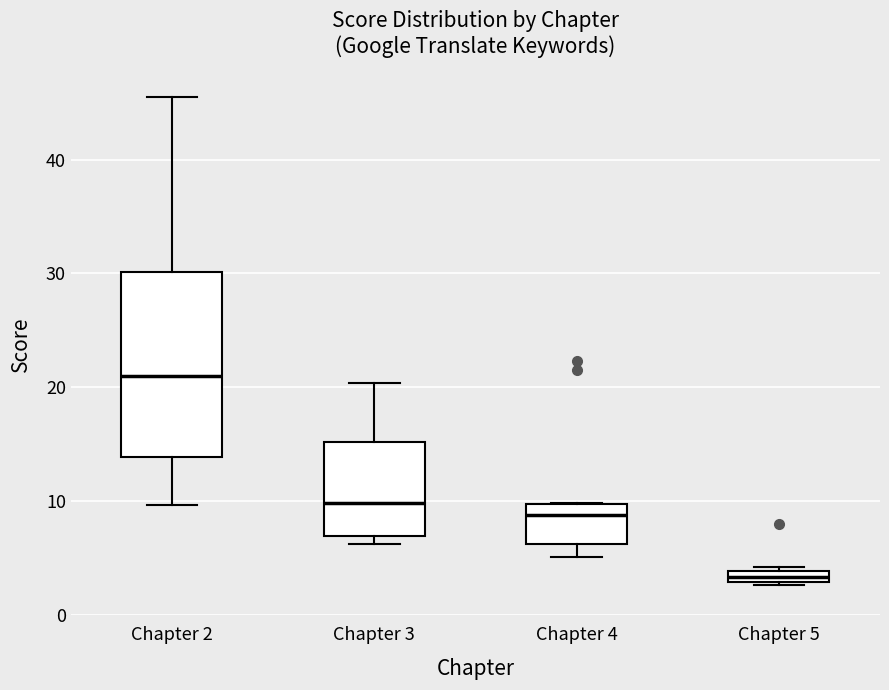

Where is the lower edge of the box for Chapter 5 on the y-axis? The values are not printed on the chart, so give them approximately, as read against the axis.

3